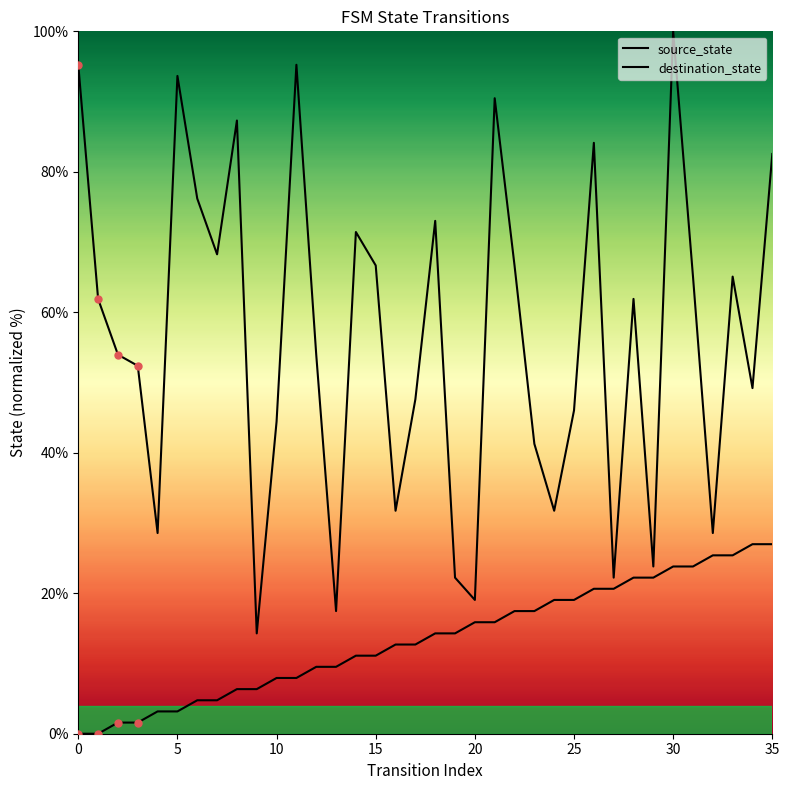

Reading right to left, transcribe all the data shown in this chart.

source_state: 27.0	27.0	25.4	25.4	23.8	23.8	22.2	22.2	20.6	20.6	19.0	19.0	17.5	17.5	15.9	15.9	14.3	14.3	12.7	12.7	11.1	11.1	9.5	9.5	7.9	7.9	6.3	6.3	4.8	4.8	3.2	3.2	1.6	1.6	0.0	0.0
destination_state: 82.5	49.2	65.1	28.6	65.1	100.0	23.8	61.9	22.2	84.1	46.0	31.7	41.3	66.7	90.5	19.0	22.2	73.0	47.6	31.7	66.7	71.4	17.5	54.0	95.2	44.4	14.3	87.3	68.3	76.2	93.7	28.6	52.4	54.0	61.9	95.2